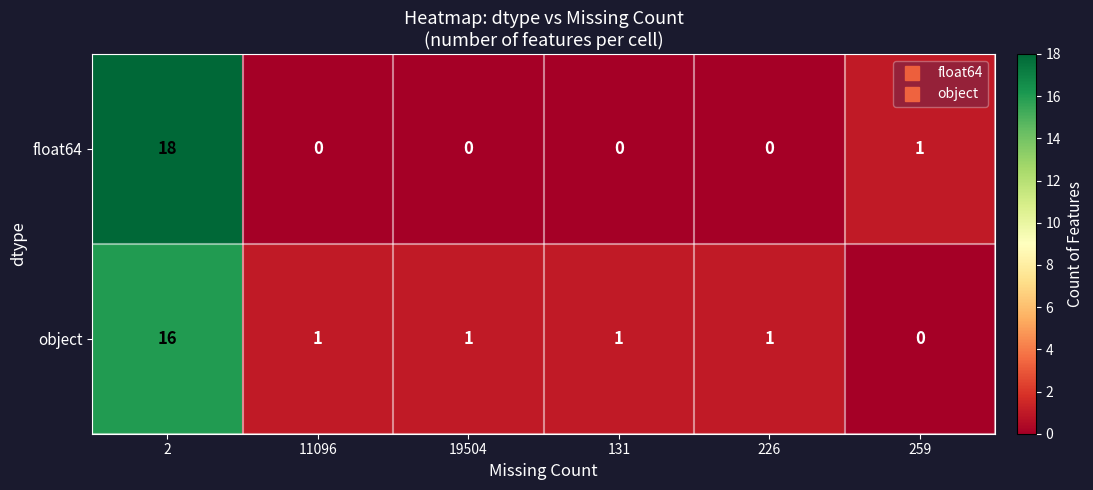

How many categories are shown in the chart?

6